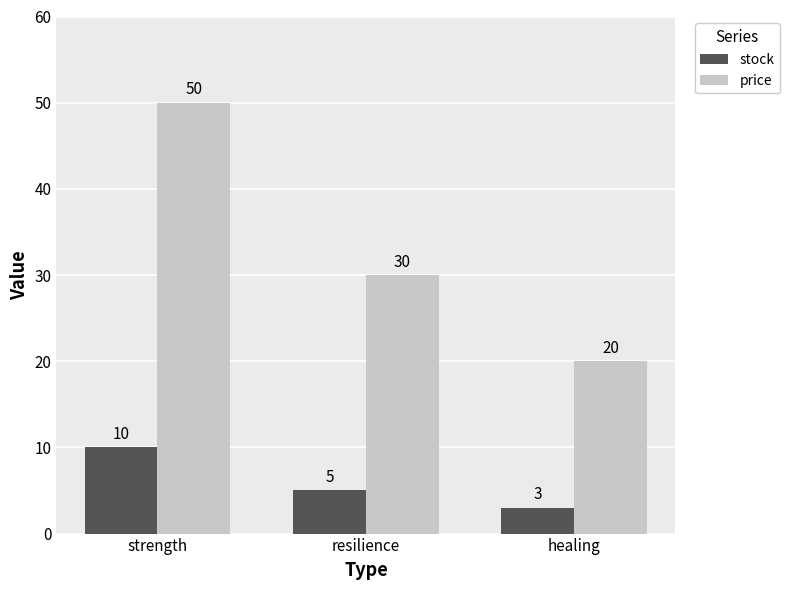

Reading right to left, transcribe all the data shown in this chart.

stock: 3	5	10
price: 20	30	50